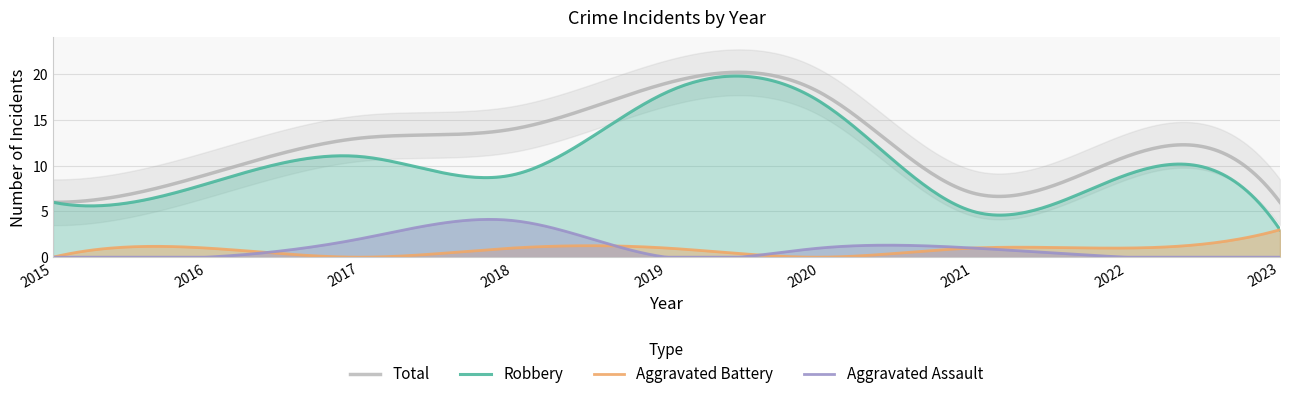

True or false: Aggravated Assault and Robbery intersect in this chart.

False